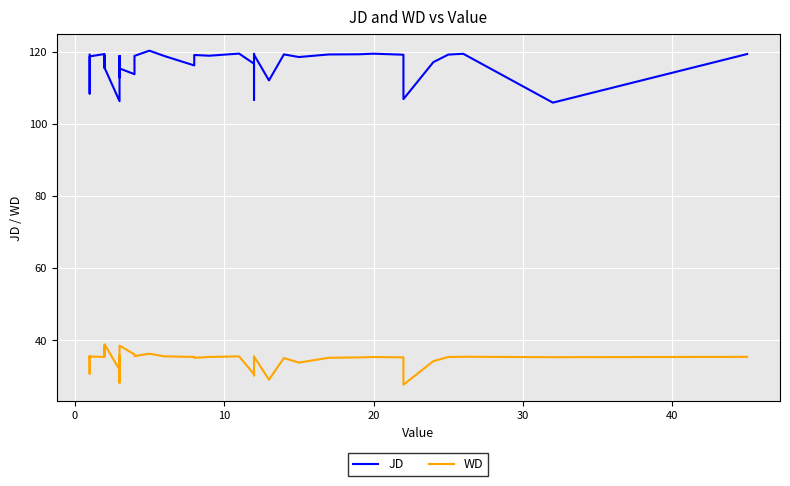

True or false: JD and WD cross at least once.

False